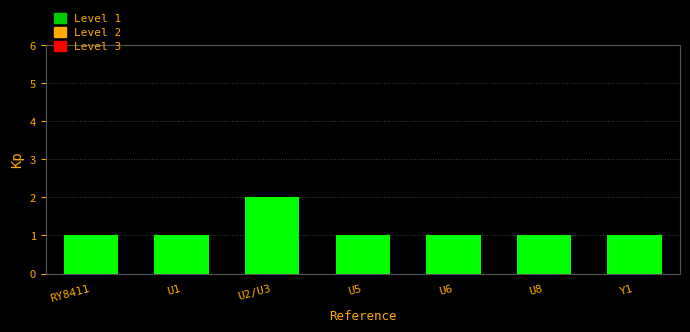

Which label corresponds to the largest value in the chart?

U2/U3